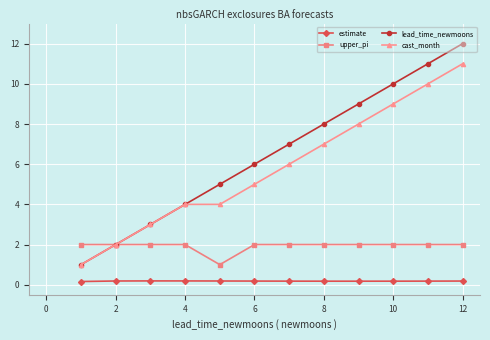

What are all the series names shown in the legend?

estimate, upper_pi, lead_time_newmoons, cast_month